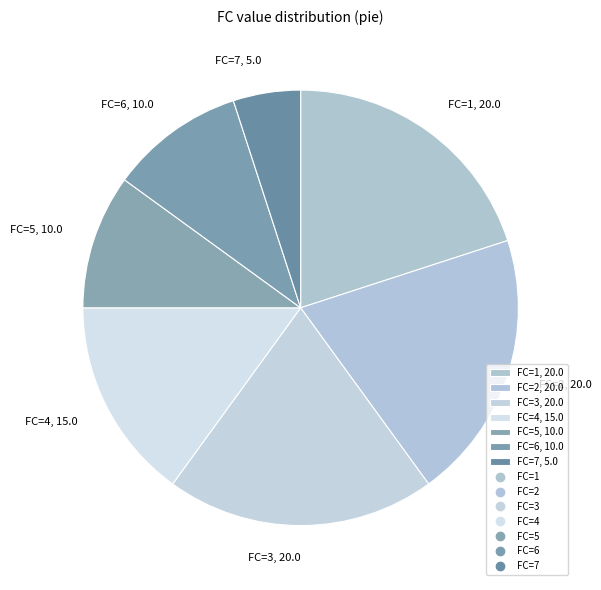

Which category has the smallest portion of the pie?

FC=7, 5.0